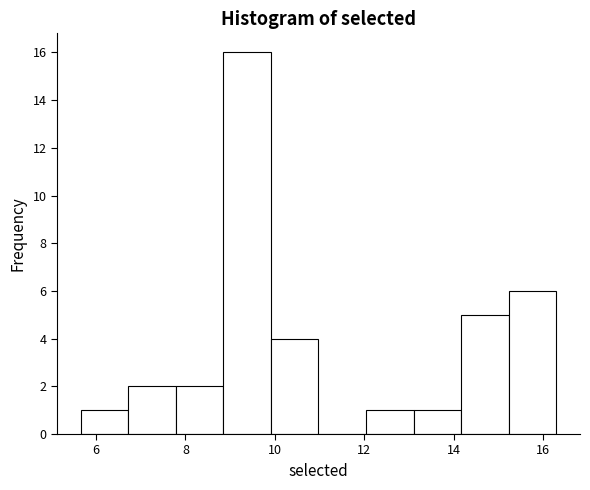

Reading left to right, list every bar in this chart as the range it spans on the x-axis followed by its height. Neither the bar edges nor the heights are printed on the chart, so give them approximately, as read against the axes.

5.6 to 6.8: 1
6.8 to 7.8: 2
7.8 to 8.8: 2
8.8 to 10.0: 16
10.0 to 11.0: 4
11.0 to 12.0: 0
12.0 to 13.2: 1
13.2 to 14.2: 1
14.2 to 15.2: 5
15.2 to 16.2: 6